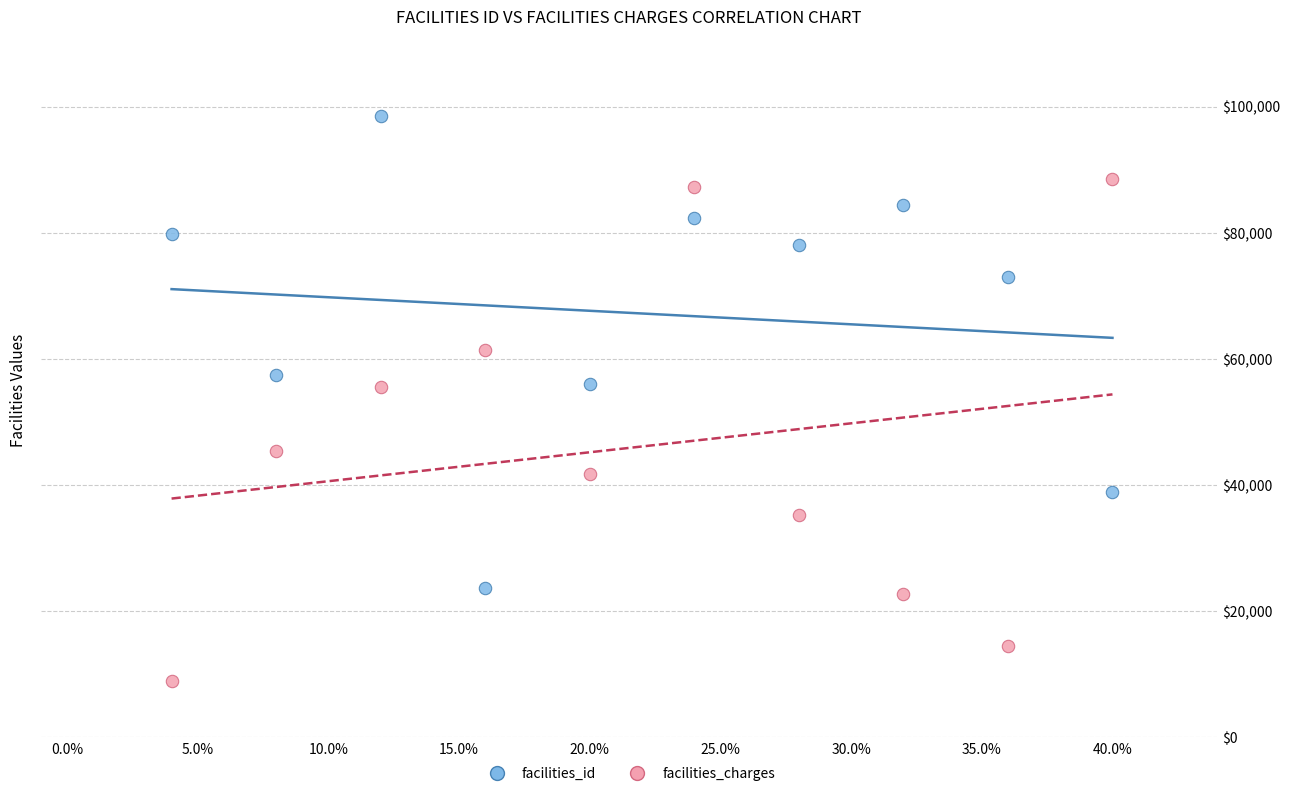

In the facilities_charges series, what Y value is closest to 48751?

45489